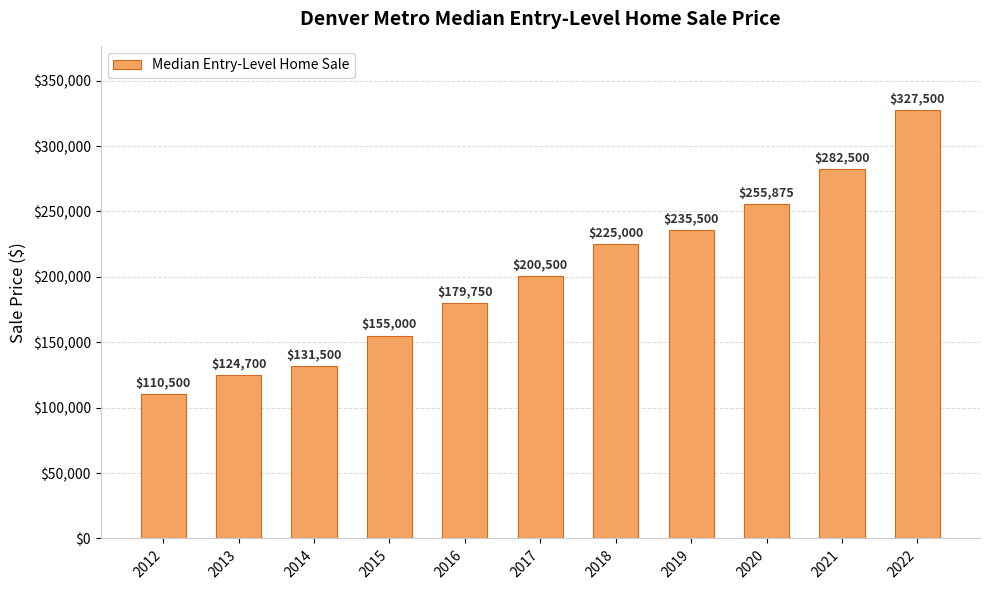

Rank the categories by value from highest to lowest.

2022, 2021, 2020, 2019, 2018, 2017, 2016, 2015, 2014, 2013, 2012